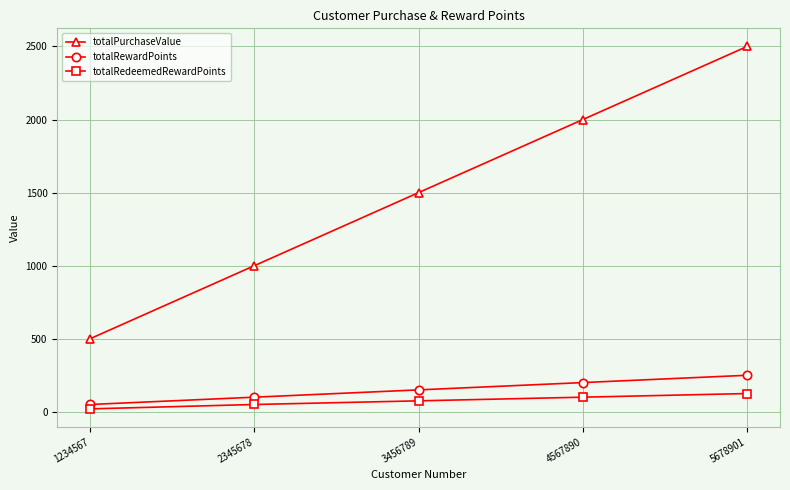

True or false: totalRedeemedRewardPoints and totalPurchaseValue cross at least once.

False